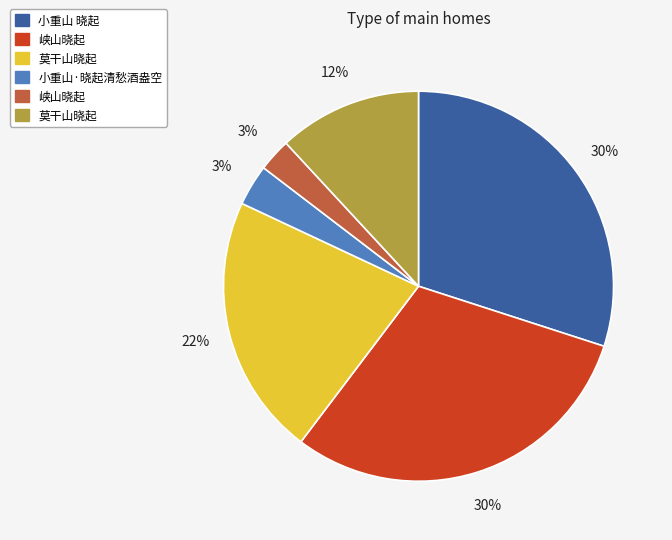

To the nearest percent, what is the average slice percentage?

17%